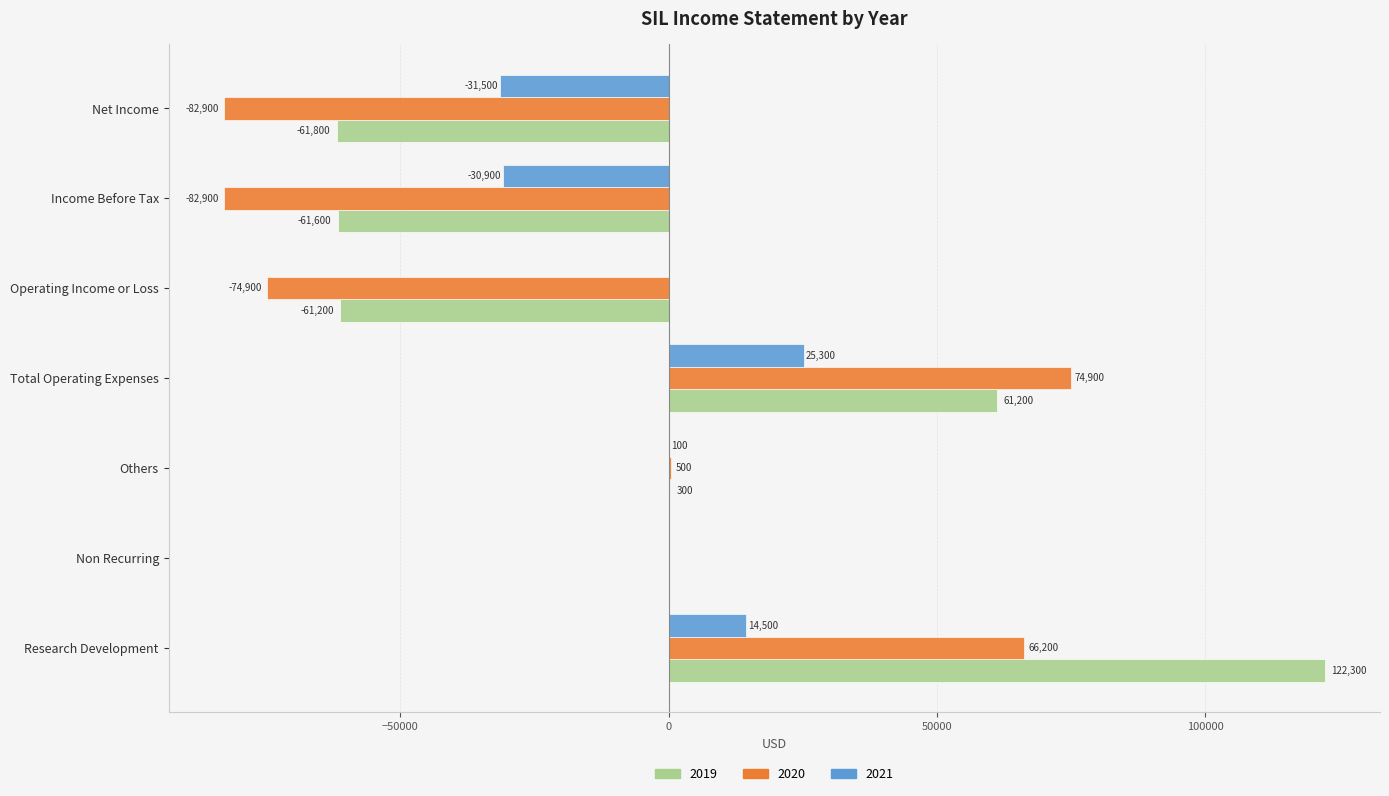

What is the sum of all 2019 values?

-800